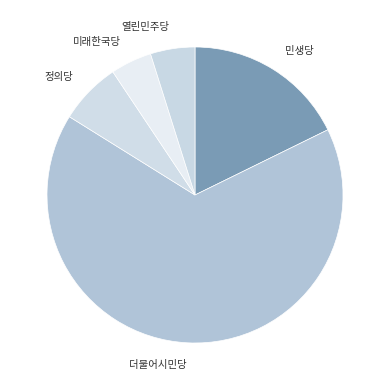

What is the ratio of the value at 더불어시민당 to the value at 민생당?

3.7